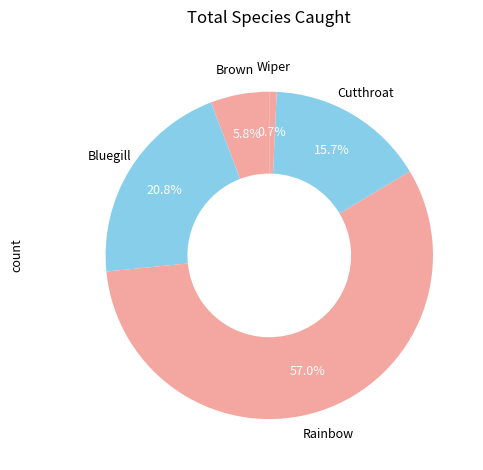

To the nearest percent, what percentage of the pie is Brown?

6%